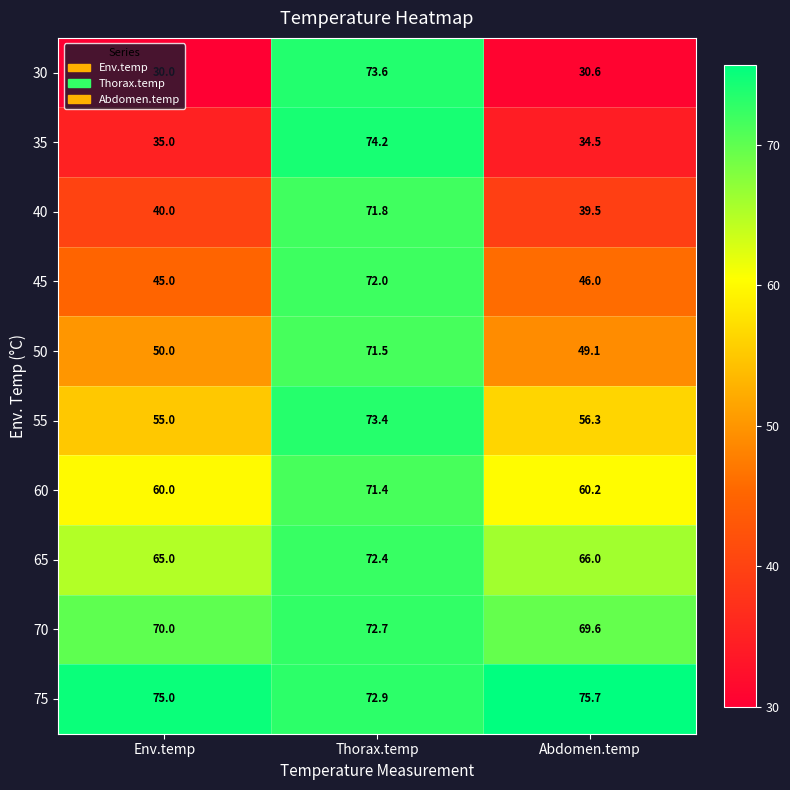

What value does the 75 series have at Env.temp?

75.0